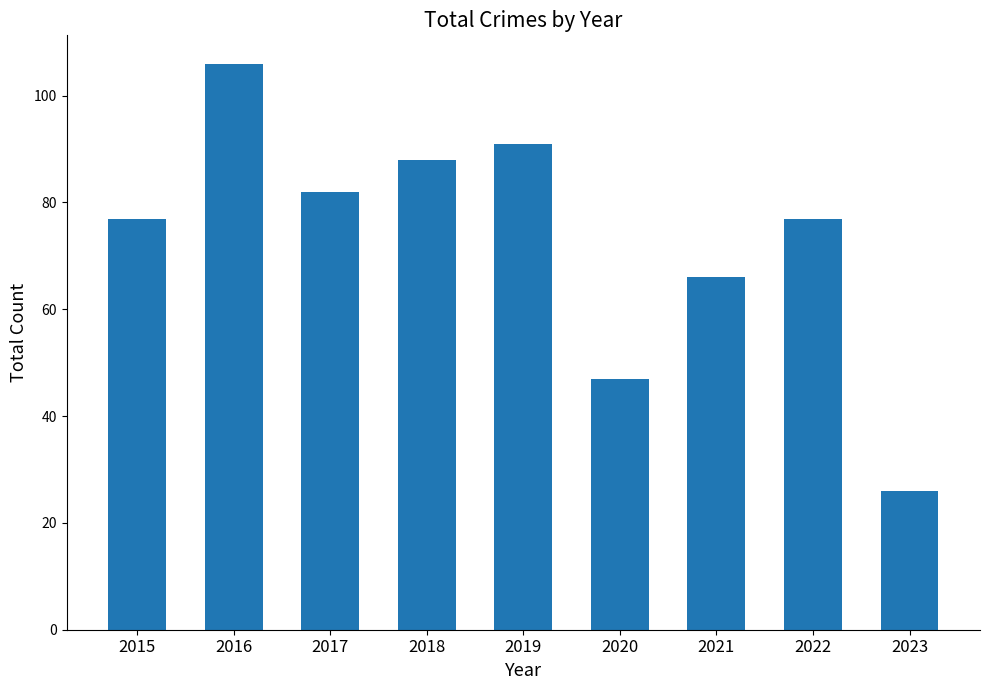

Reading left to right, what are all the values shown in this chart?

2015=77	2016=106	2017=82	2018=88	2019=91	2020=47	2021=66	2022=77	2023=26